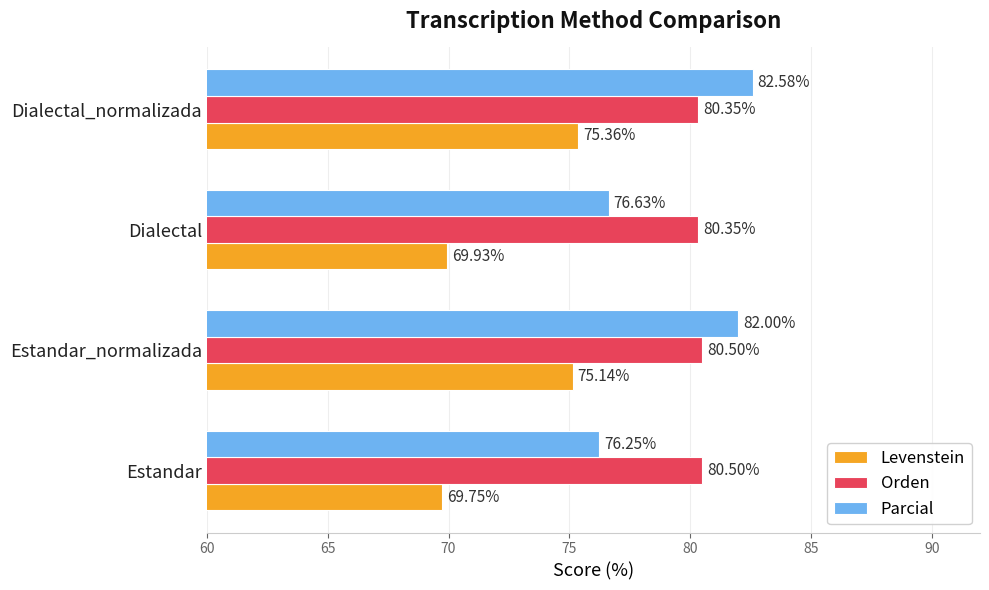

What is the difference between the highest and lowest values at Estandar_normalizada?

6.9